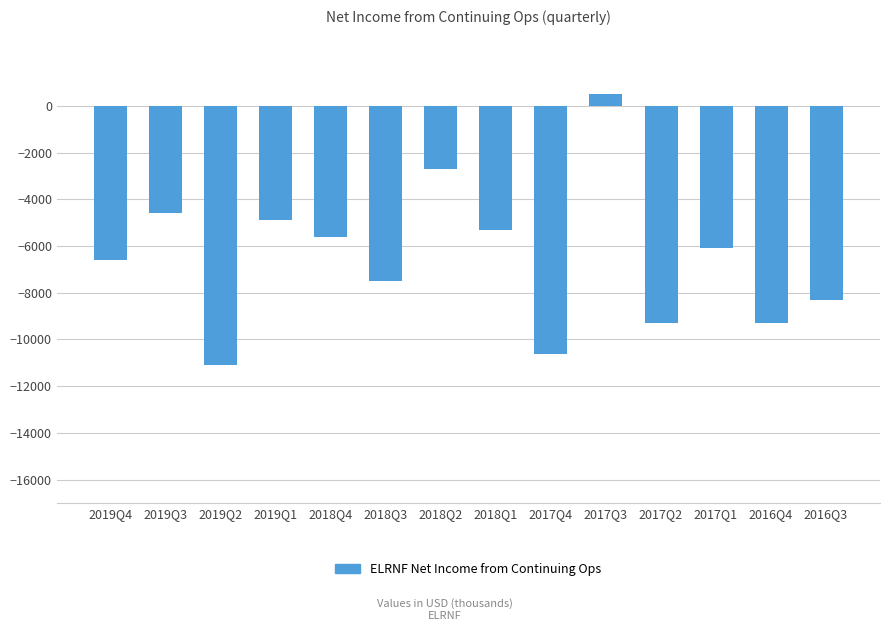

The value at 2018Q3 is -2889. True or false?

False